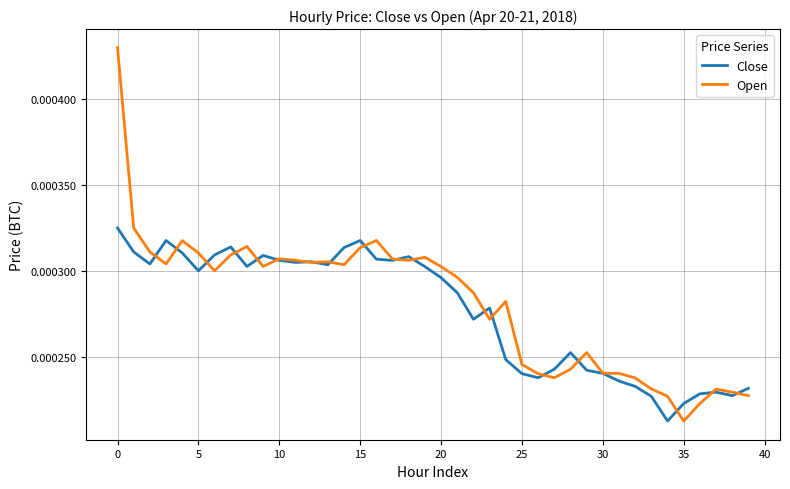

Rank the series by their maximum value, from highest to lowest.

Open, Close